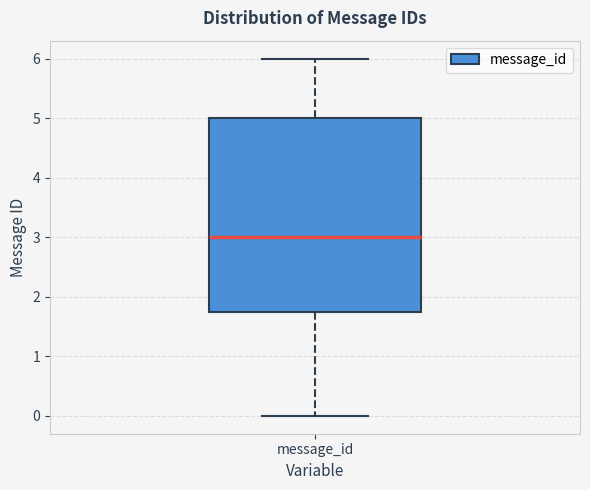

Transcribe this box plot: give where the median line is, the range the box spans, and where the two whiskers end, as read against the y-axis. The values are not printed on the chart, so give them approximately, as read against the axis.

median 3.0, box 1.8 to 5.0, whiskers 0.0 to 6.0